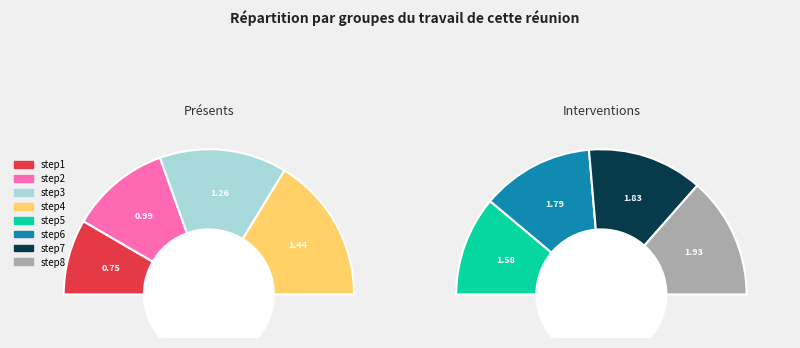

Does any single category account for the majority?

No